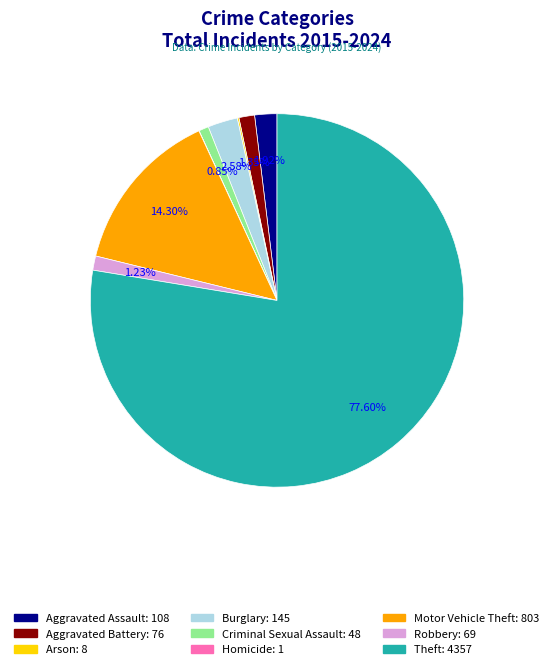

To the nearest percent, what is the difference between the Aggravated Assault and Robbery slice percentages?

1%